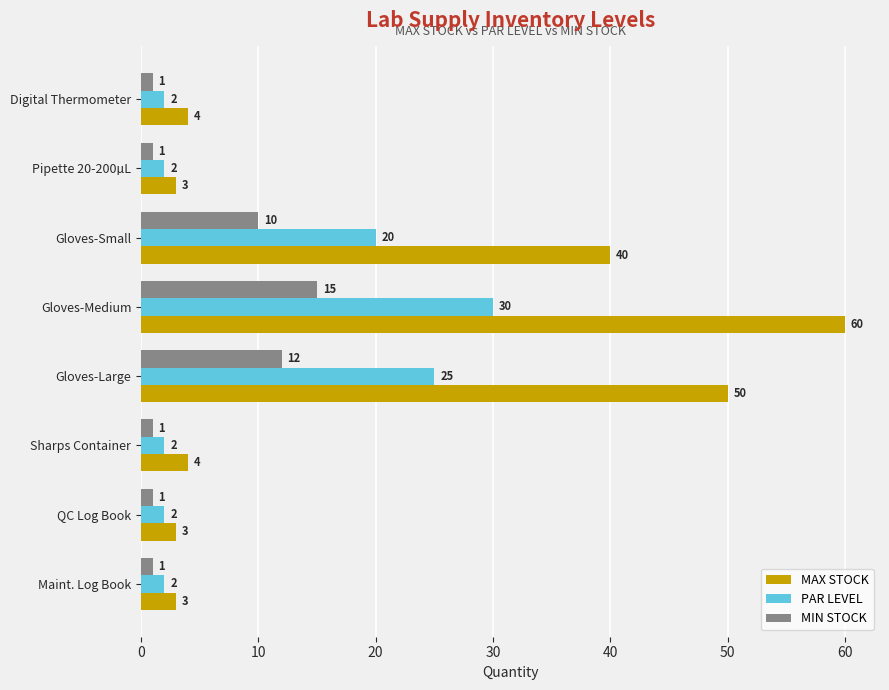

Between Sharps Container and QC Log Book, which series saw the biggest shift?

MAX STOCK